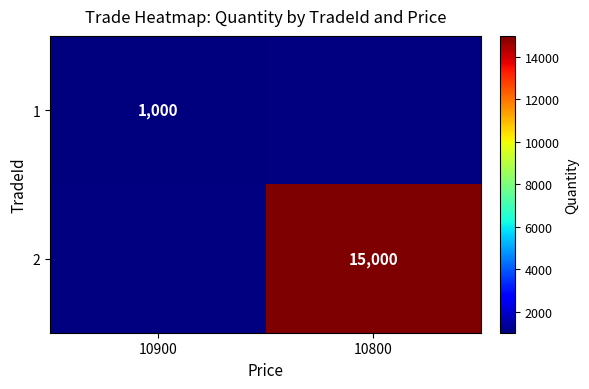

The 1 series shows 1647 at 10900. True or false?

False